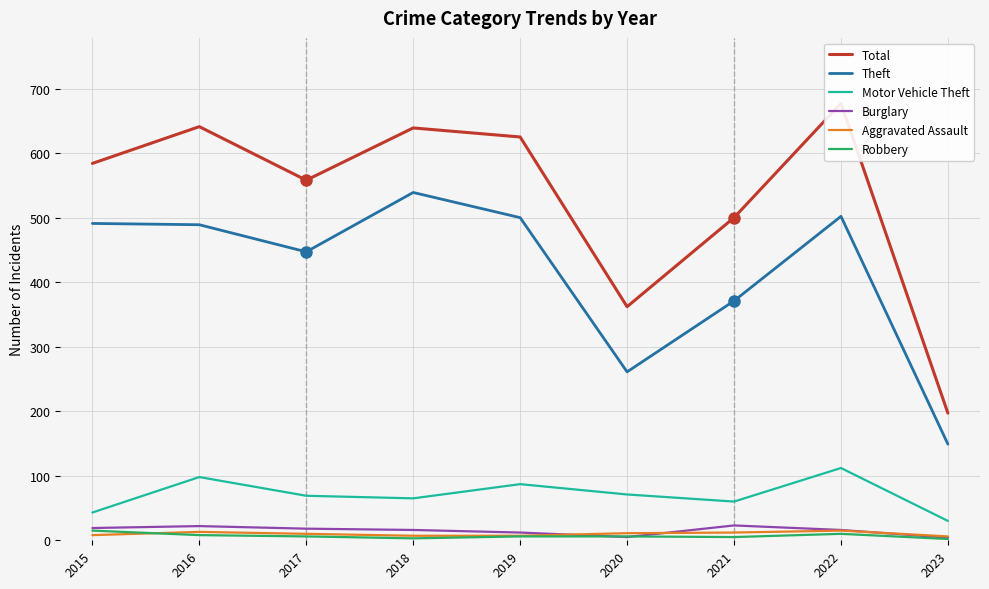

What is the total value across all series at 2022?

1332